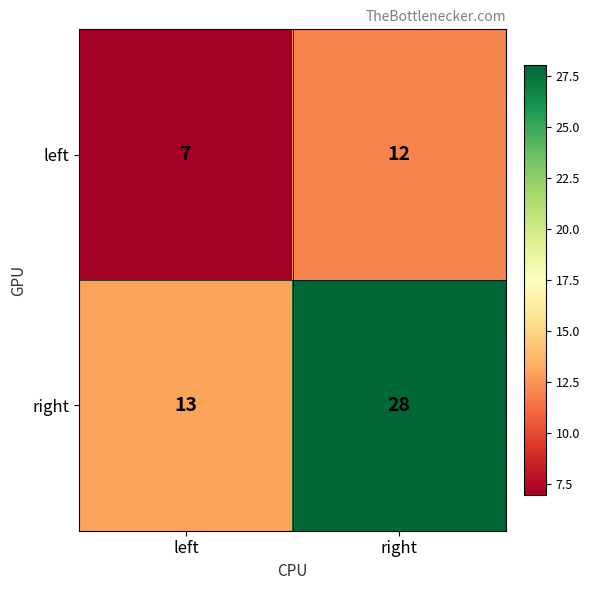

Which category has the highest value in the right series?

right